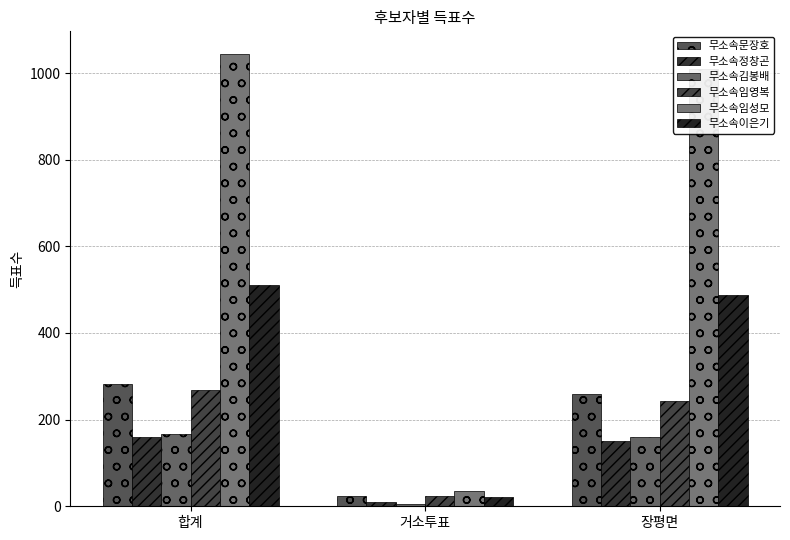

How many bars are there in each group?

6